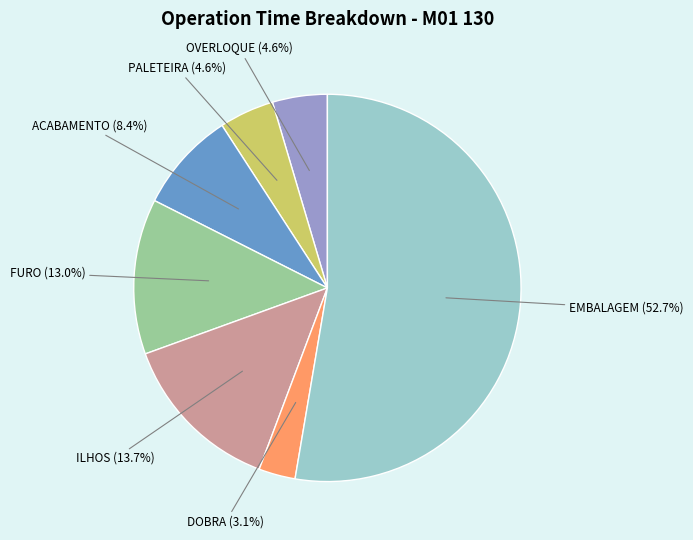

To the nearest percent, what portion does FURO represent?

13%